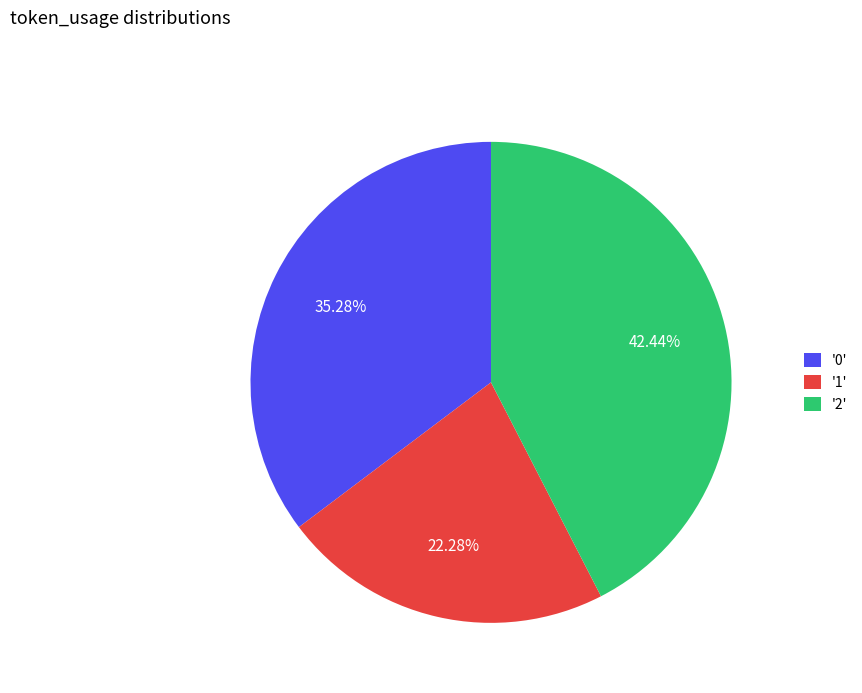

Which has a higher value, '0' or '1'?

'0'